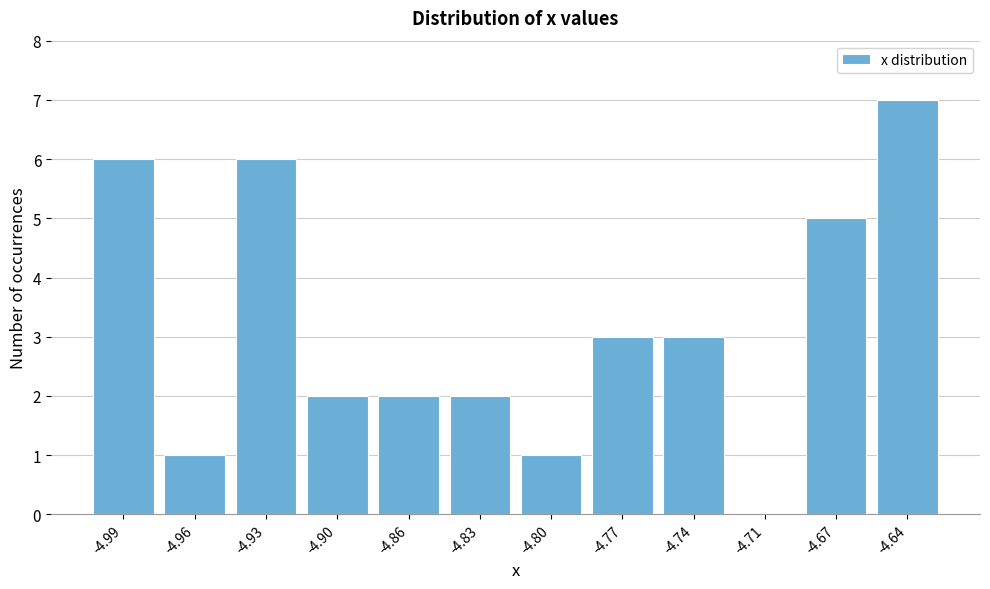

Reading left to right, list all the values displayed in this chart.

-4.99=6	-4.96=1	-4.93=6	-4.90=2	-4.86=2	-4.83=2	-4.80=1	-4.77=3	-4.74=3	-4.71=0	-4.67=5	-4.64=7